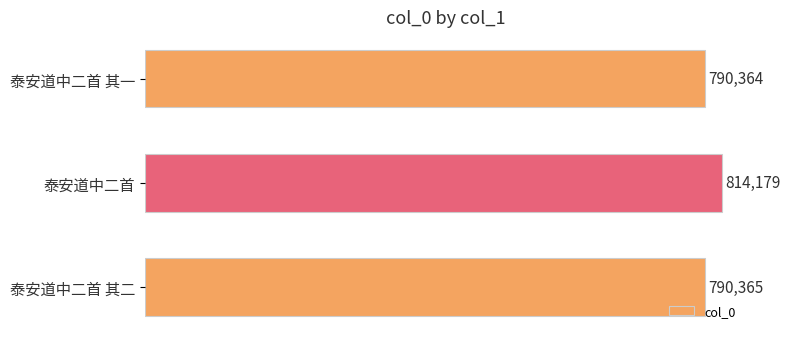

Is it true that the value at 泰安道中二首 其二 is 1391231?

False